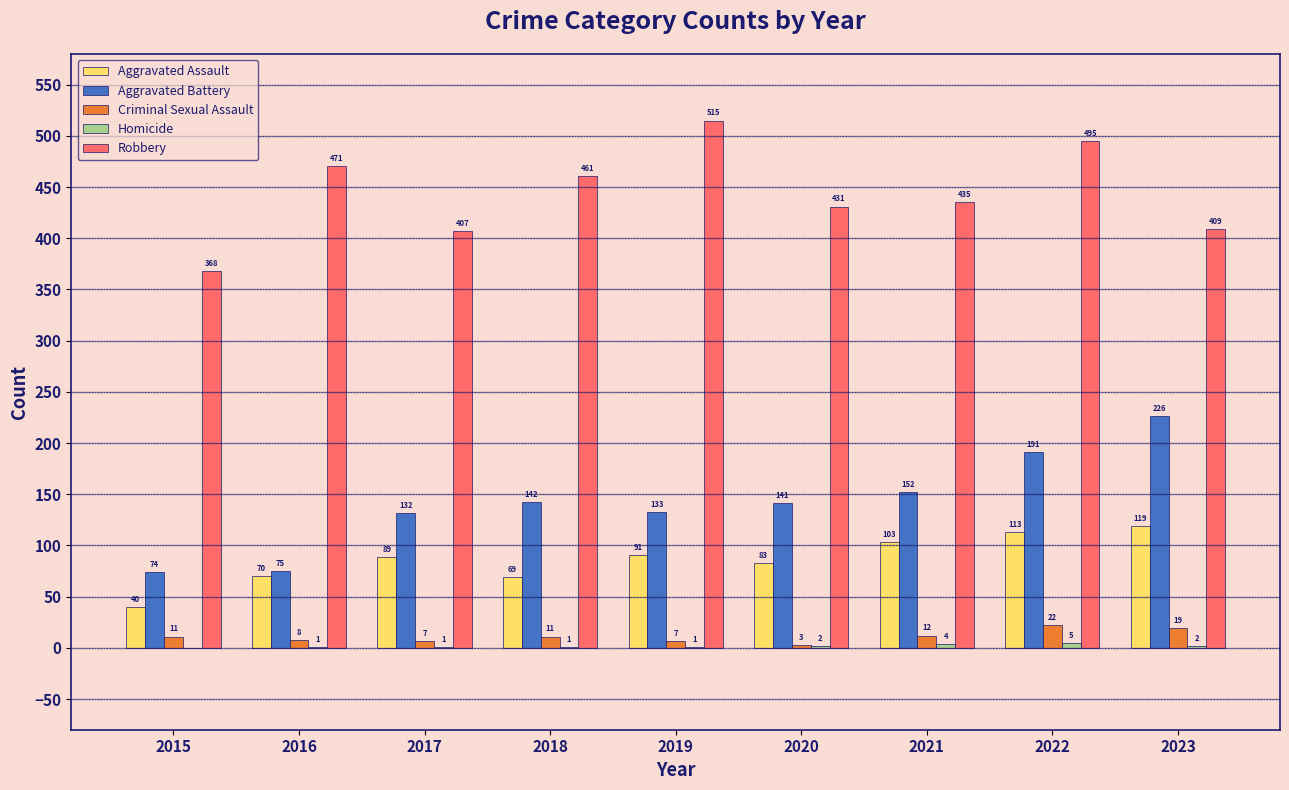

True or false: Aggravated Assault has a value of 89 at 2017.

True